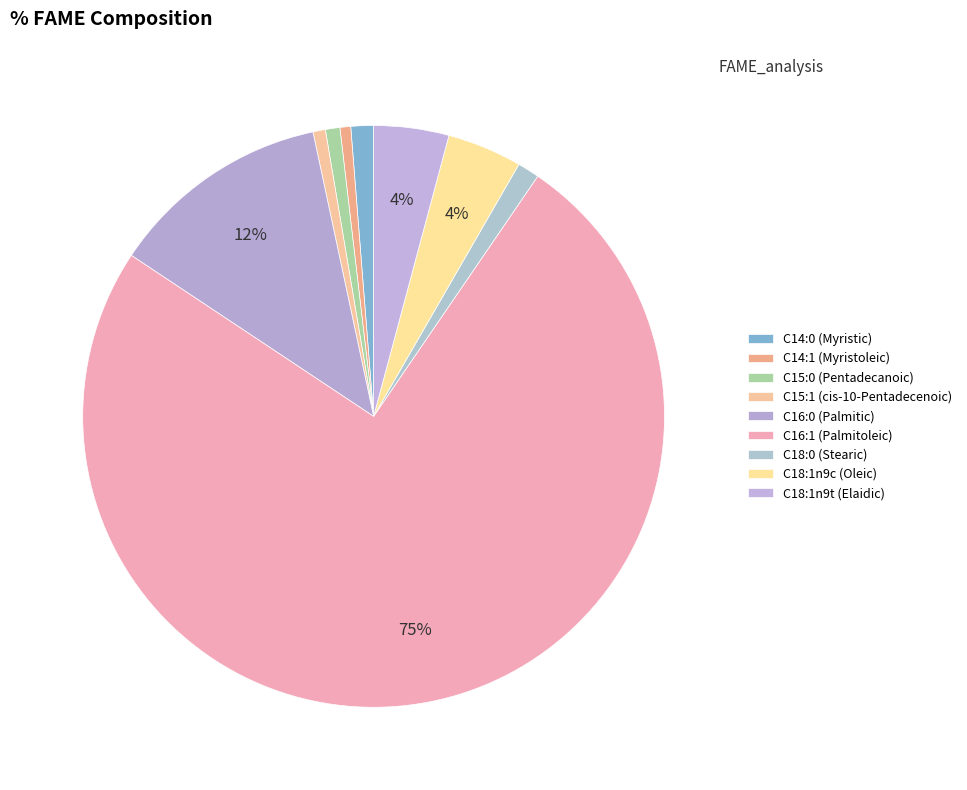

Which slice is the largest?

C16:1 (Palmitoleic)